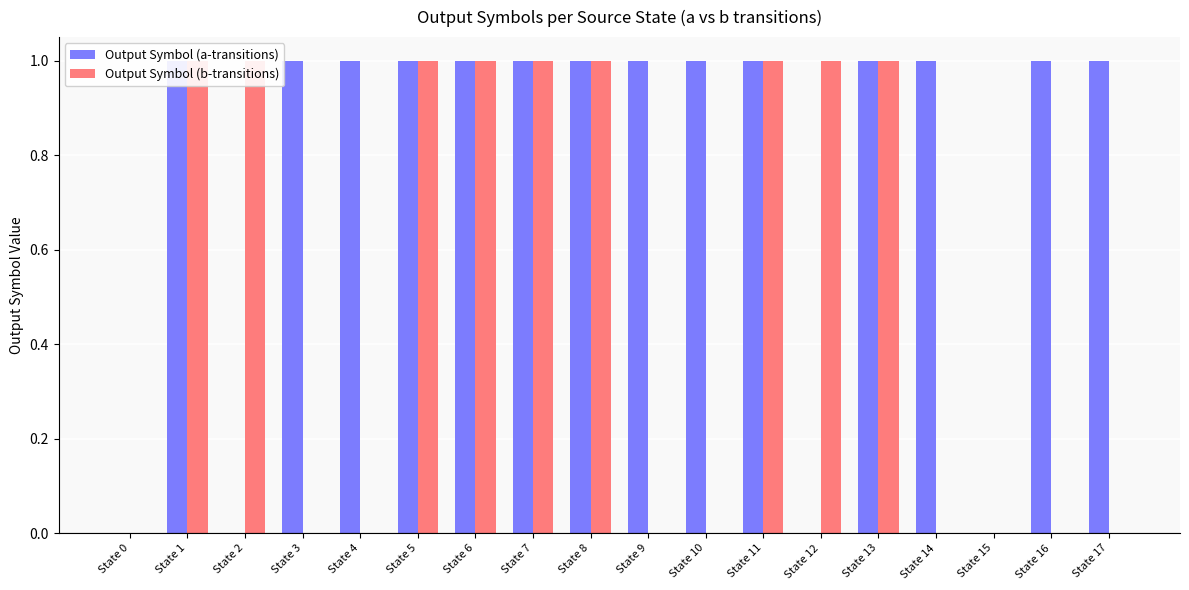

Which series has the largest total across all categories?

Output Symbol (a-transitions)